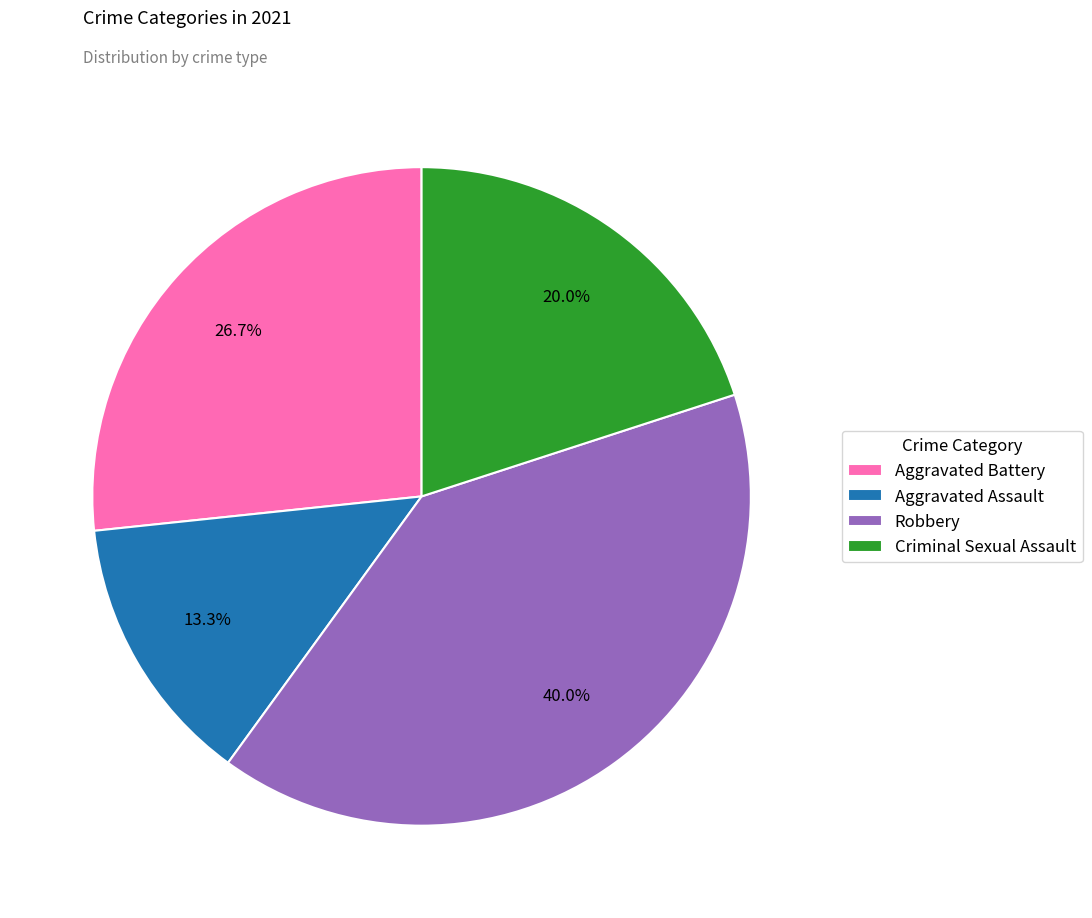

Is it true that Robbery is 49% of the pie?

False